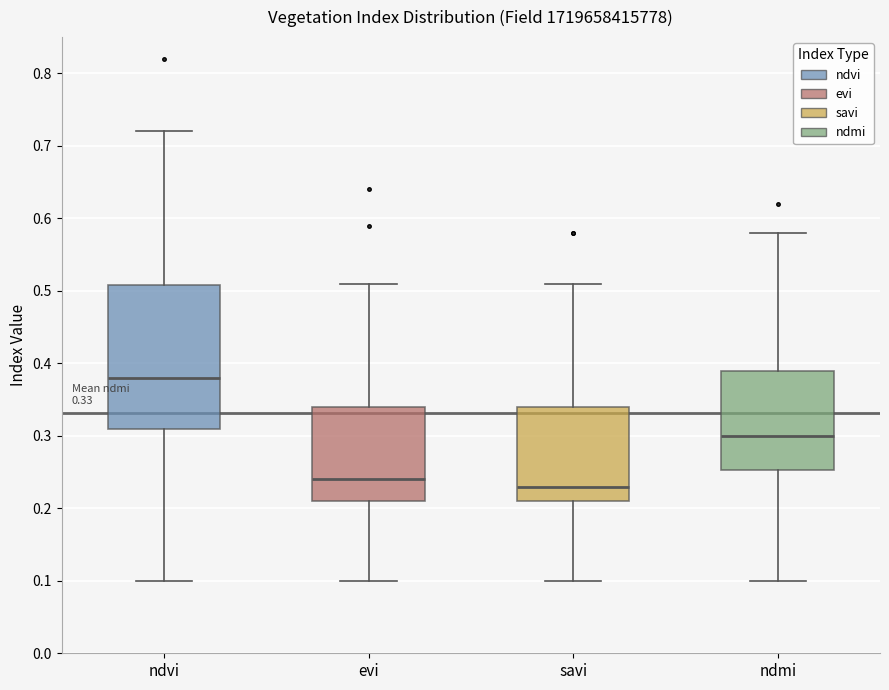

Which box is the tallest, from its lower edge to its upper edge?

ndvi